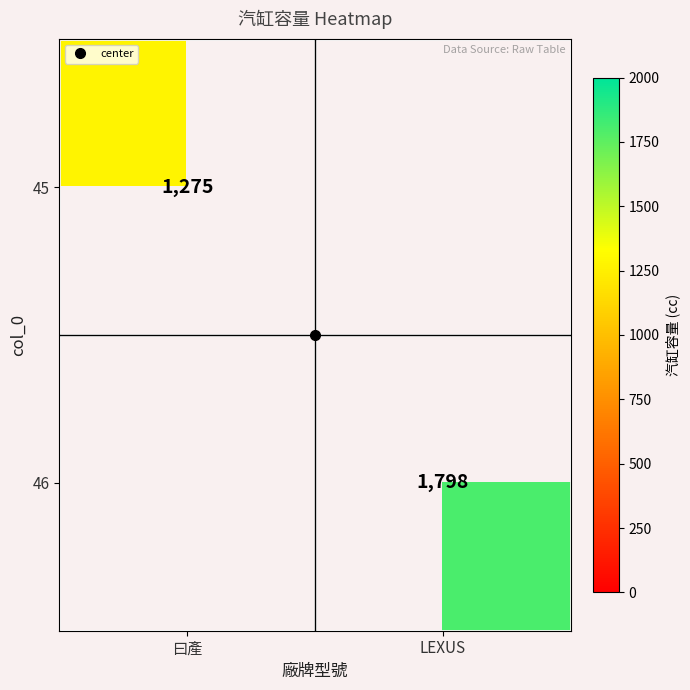

Which category has the lowest value across all series?

曰產